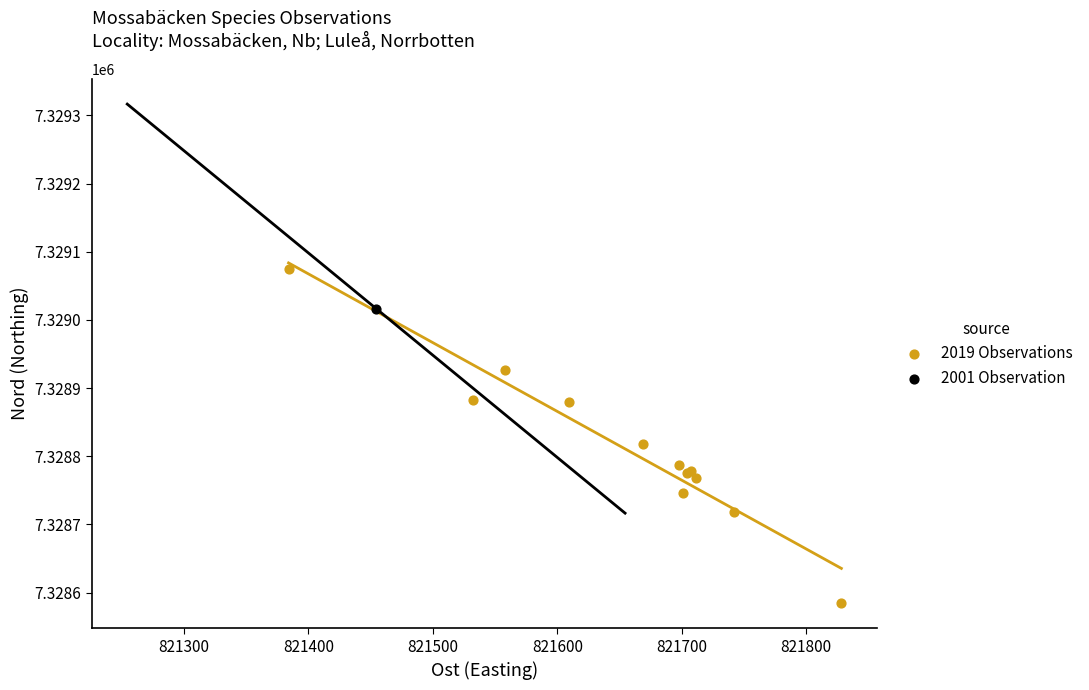

What are all the series names shown in the legend?

2019 Observations, 2001 Observation